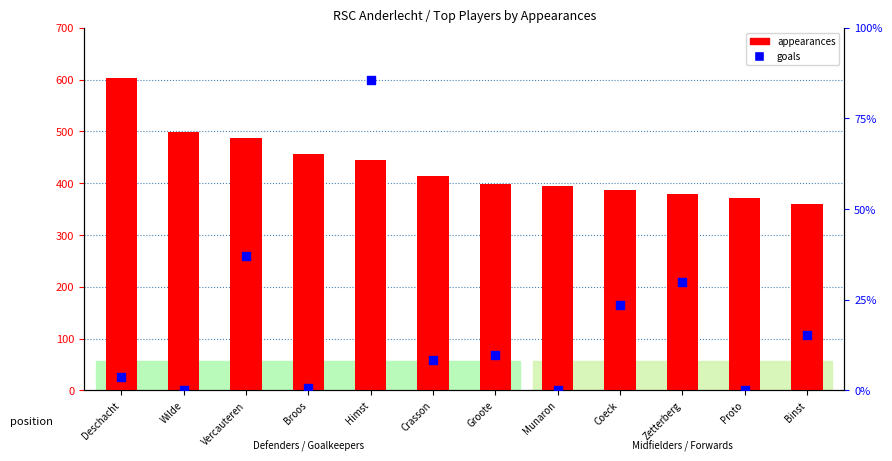

Is the value of goals at Himst greater than the value of appearances at Coeck?

No